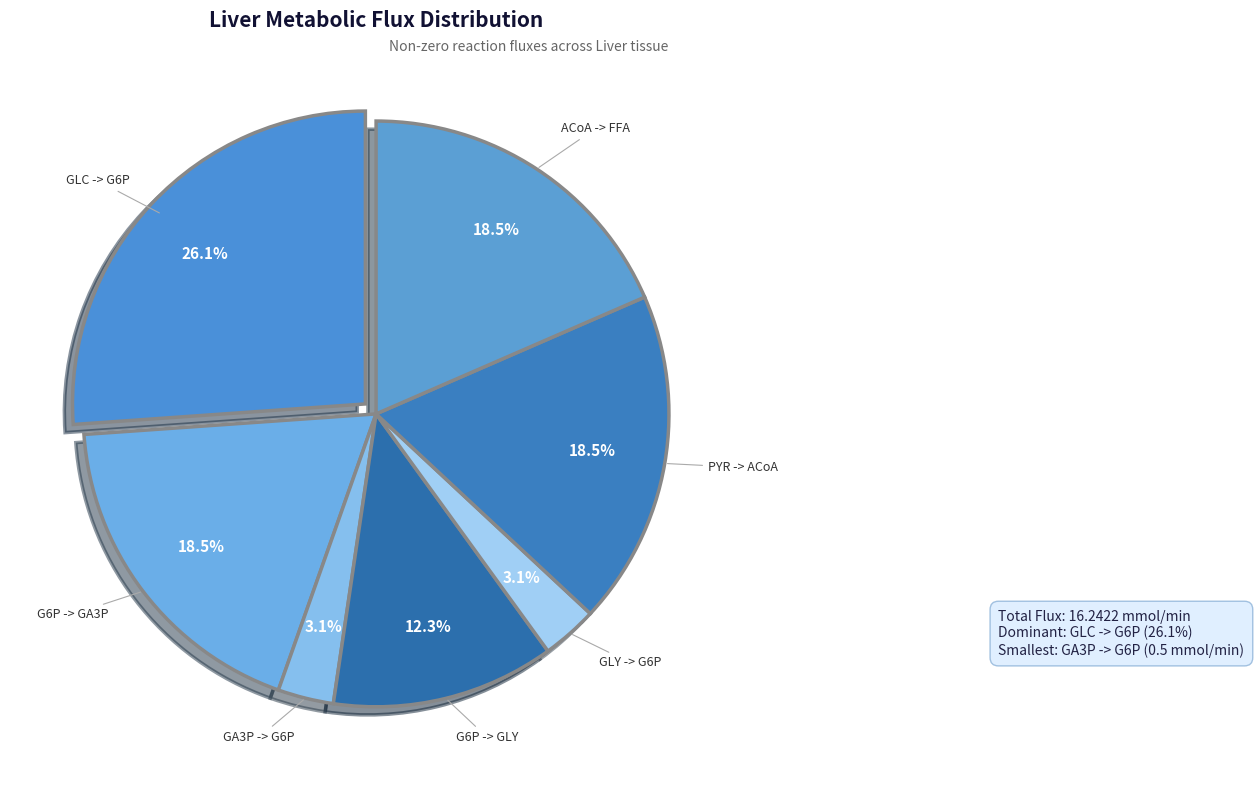

Count the number of slices in the pie.

7